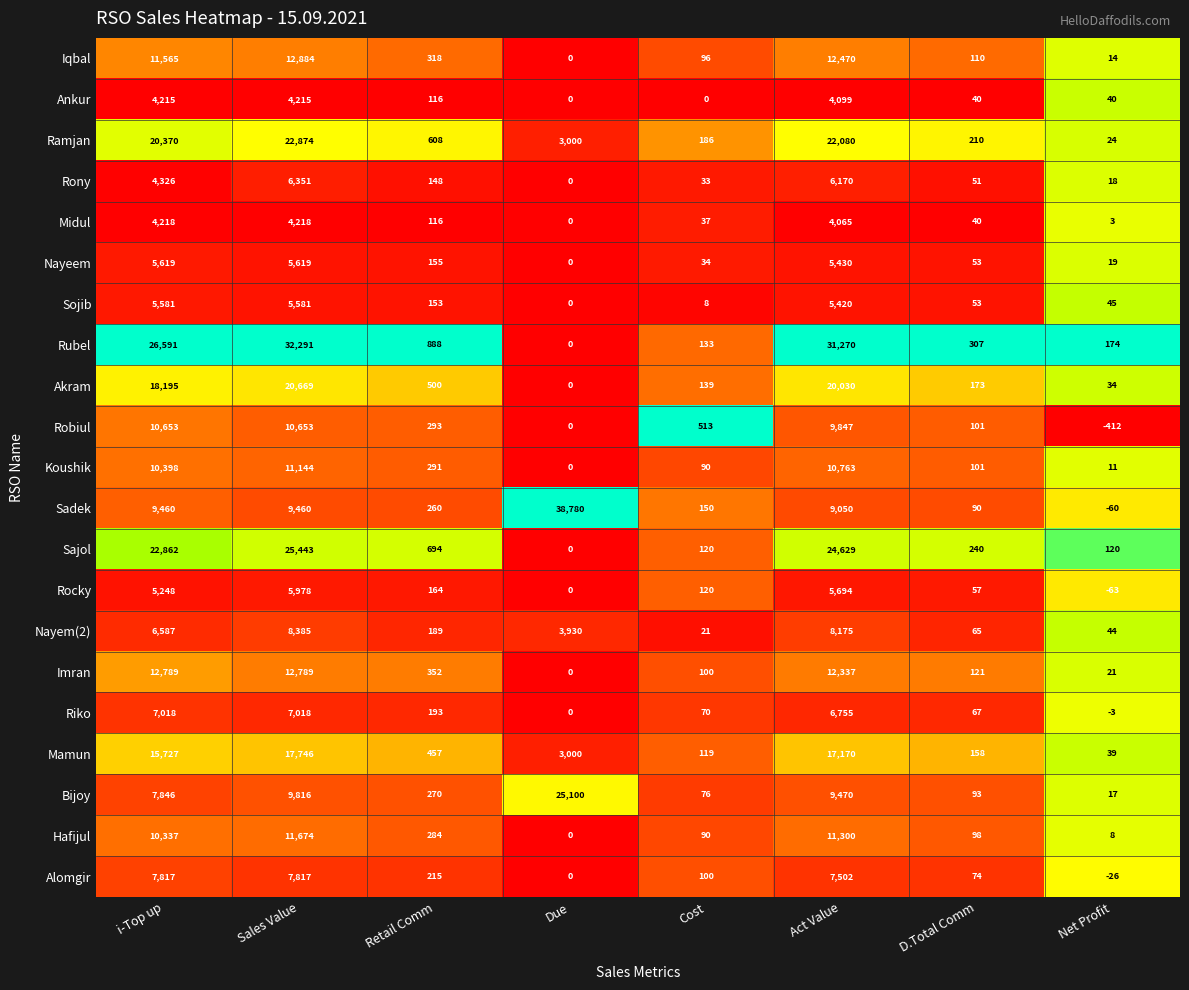

At which category is the sum across all series the highest?

Sales Value